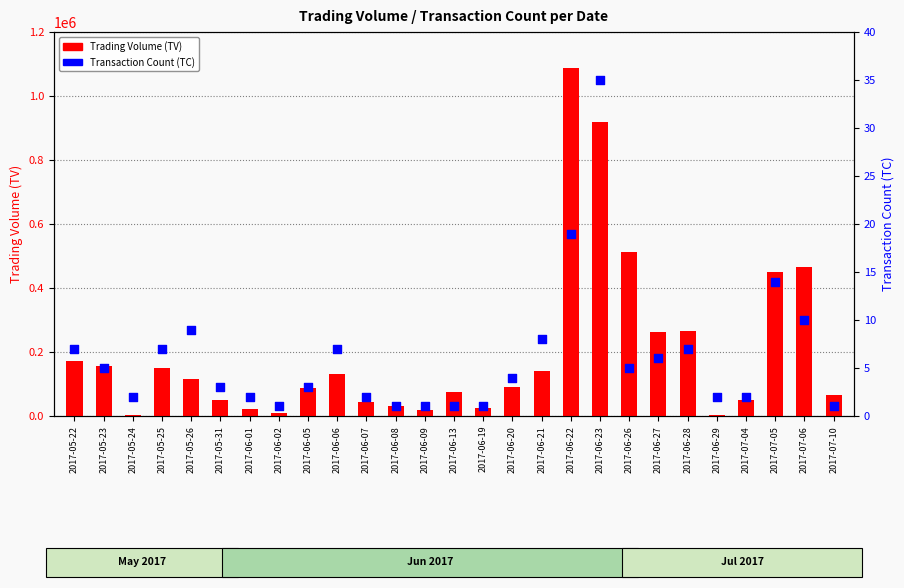

Is the value of TC at 2017-06-21 greater than the value of TV at 2017-05-23?

No